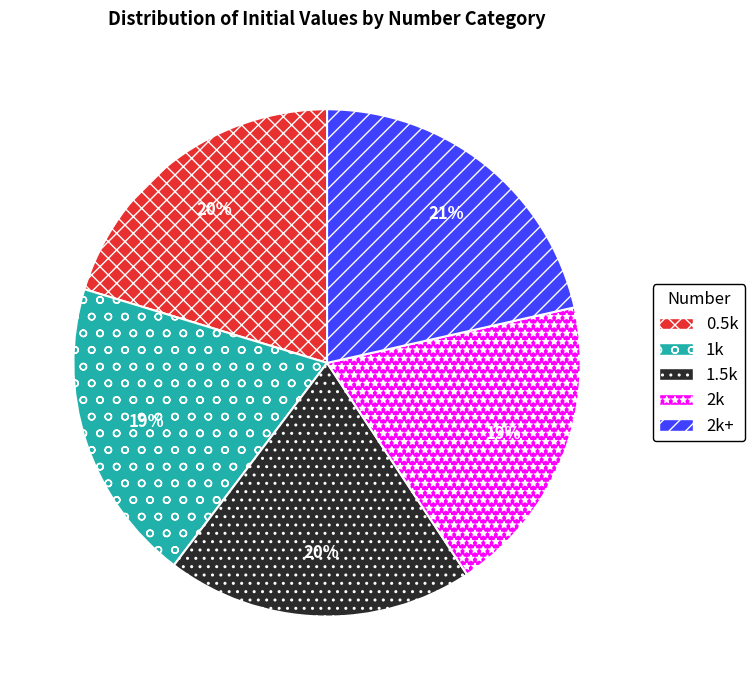

What is the largest slice in the pie chart?

2k+